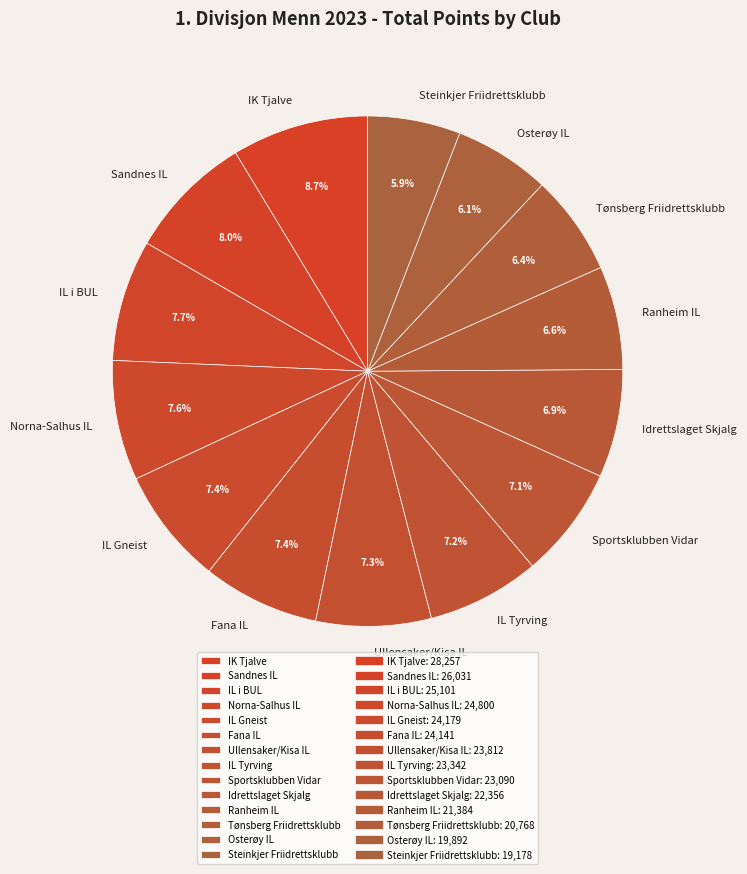

True or false: Idrettslaget Skjalg accounts for 7% of the total.

True